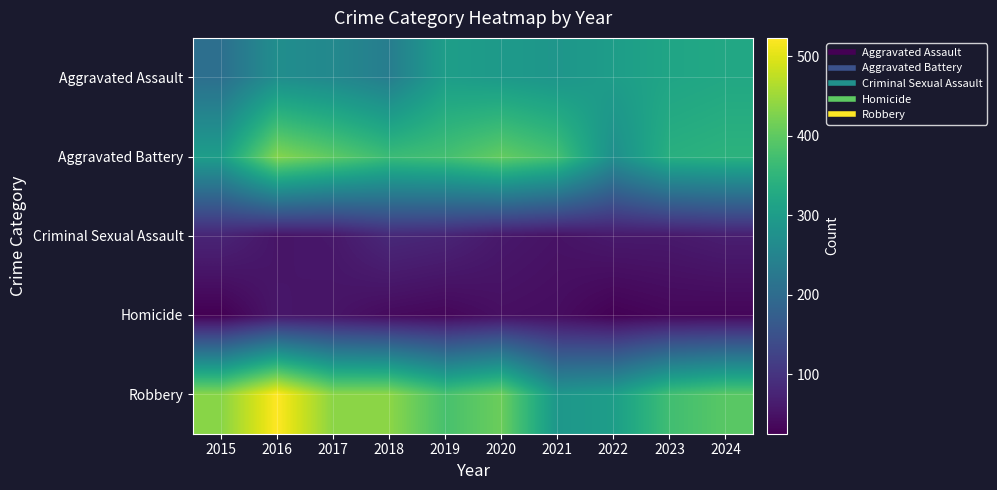

How many distinct data groups are displayed?

5